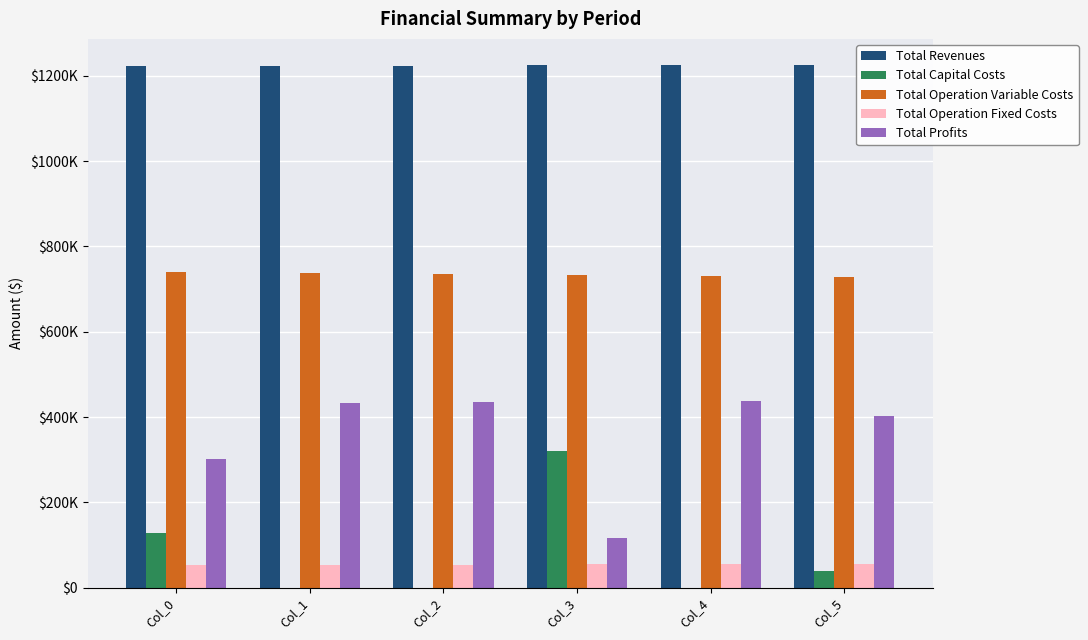

What are all the series names shown in the legend?

Total Revenues, Total Capital Costs, Total Operation Variable Costs, Total Operation Fixed Costs, Total Profits